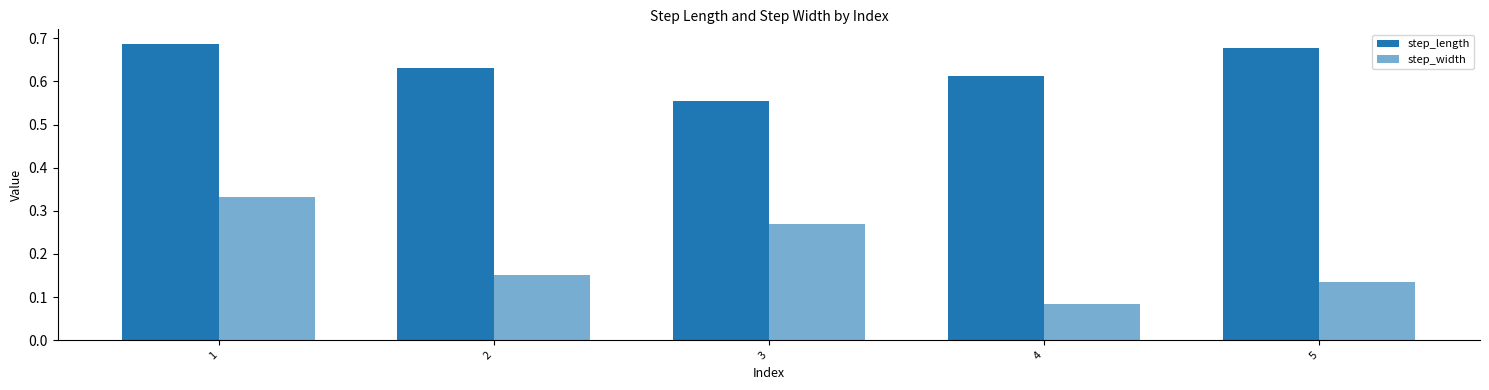

What is the value of the step_length bar at the 4th from the left?

0.6